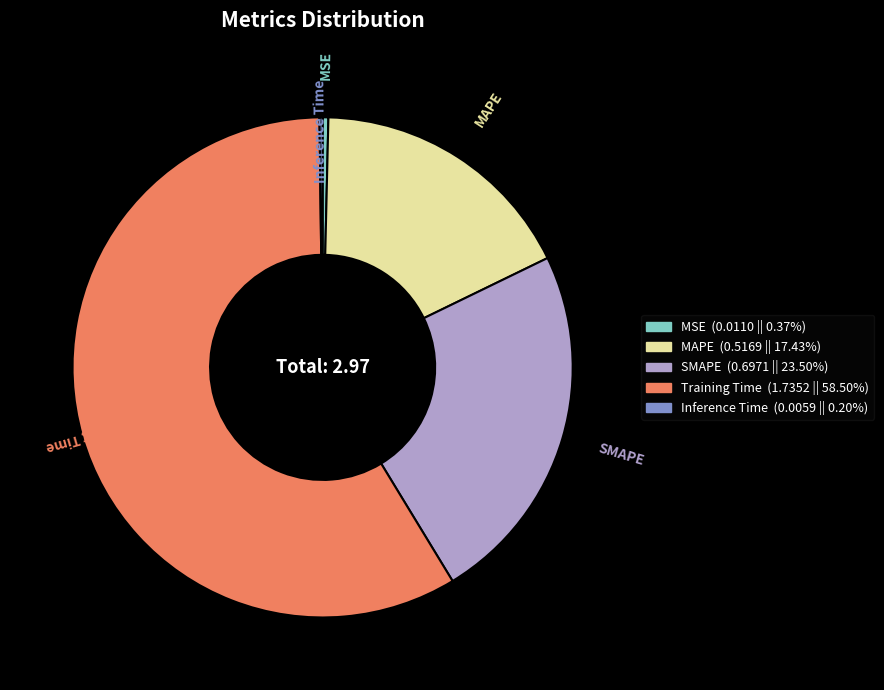

What is the majority slice?

Training Time